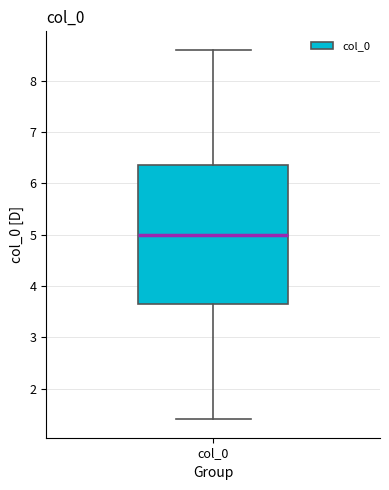

Where does the median line of the box for col_0 sit on the y-axis? The values are not printed on the chart, so give them approximately, as read against the axis.

5.0